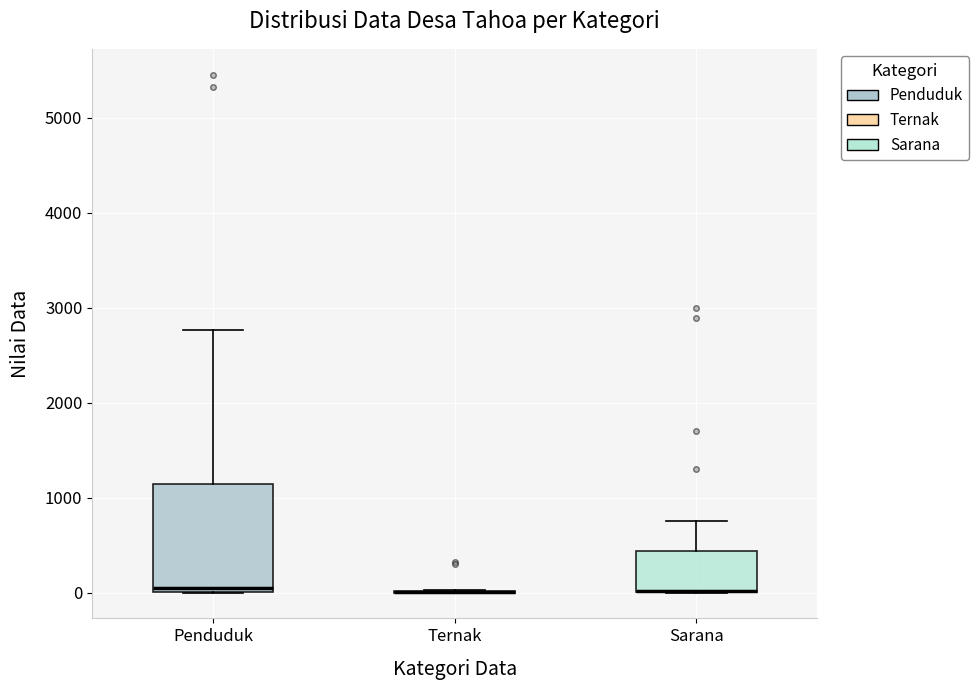

Reading left to right, transcribe this box plot: for each box, give where its median line is, the range the box spans, and where its two whiskers end, as read against the y-axis. The values are not printed on the chart, so give them approximately, as read against the axis.

Penduduk: median 0 (just above the box's lower edge), box 0 to 1100, whiskers 0 to 2800
Ternak: box collapsed to a line at 0, whiskers 0 to 0
Sarana: median 0 (drawn on the box's lower edge), box 0 to 400, whiskers 0 to 800